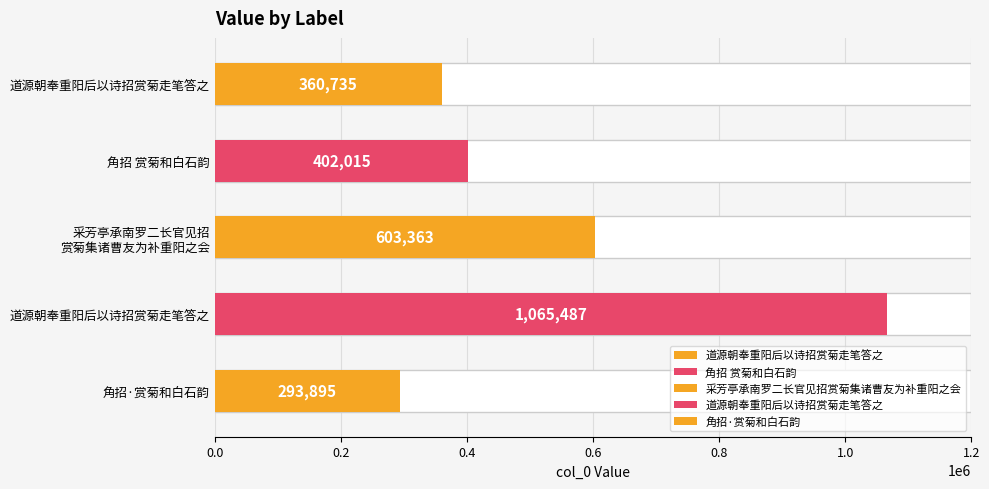

How many values are below 402015?

2